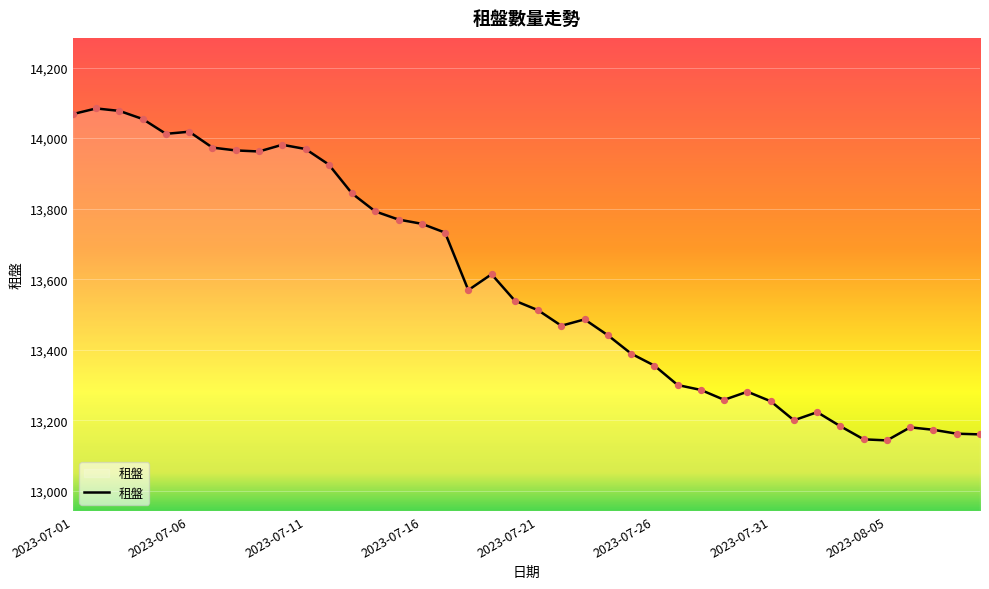

What is the difference between the maximum and minimum values?

941